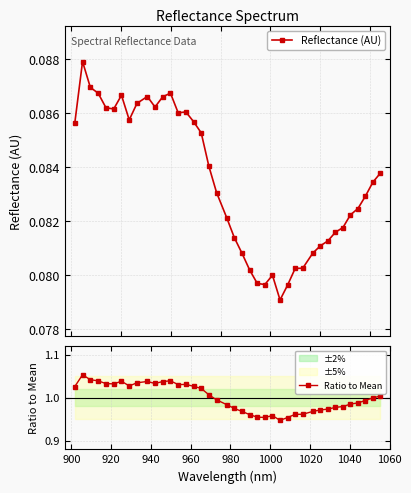

True or false: Ratio to Mean and Reflectance (AU) intersect in this chart.

False